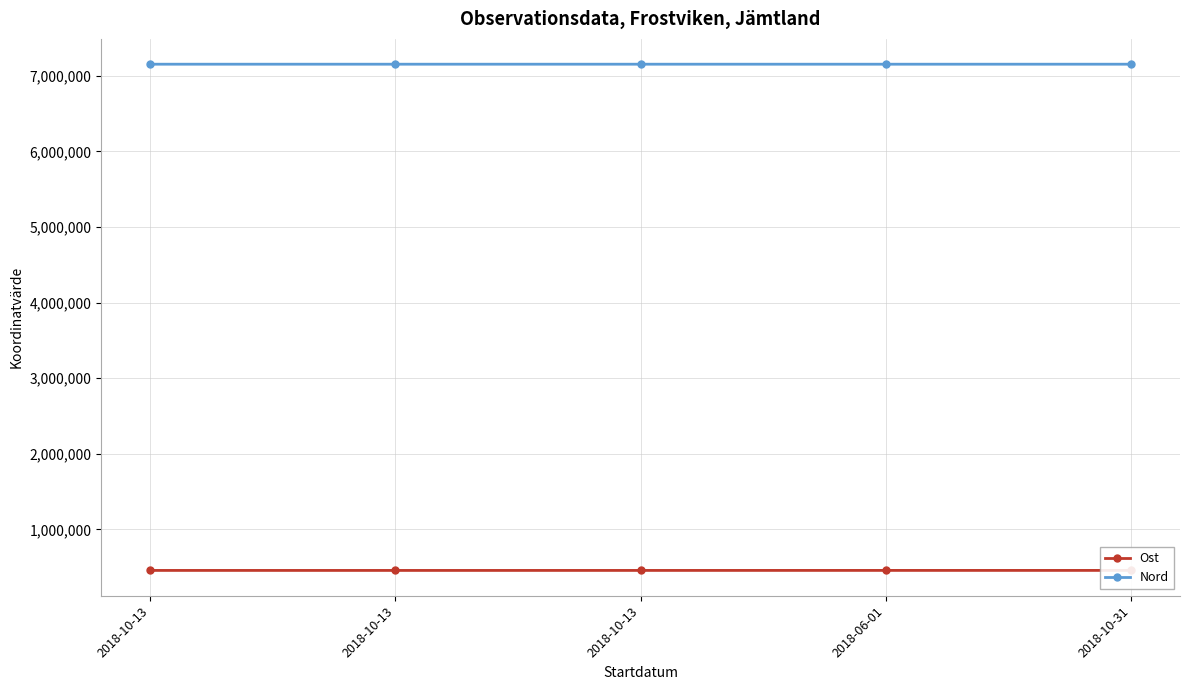

Is it true that Ost equals 458112.0 at 2018-10-13?

True